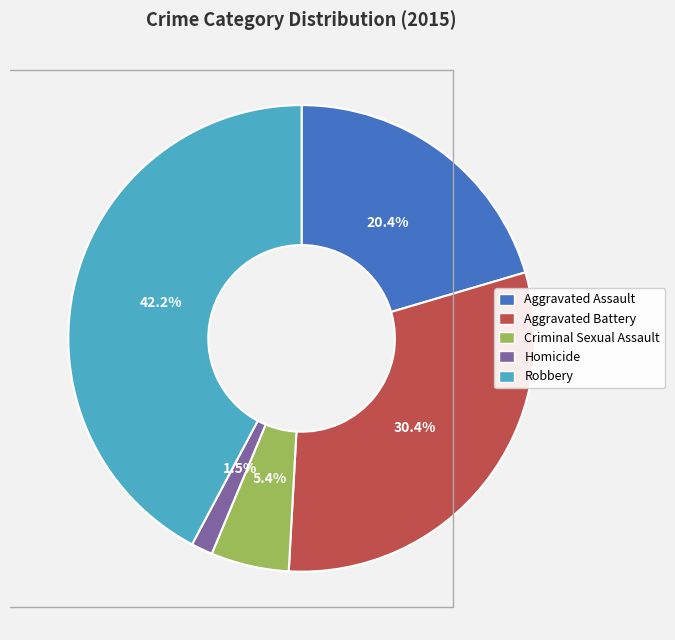

Is there any slice that represents more than half of the pie?

No